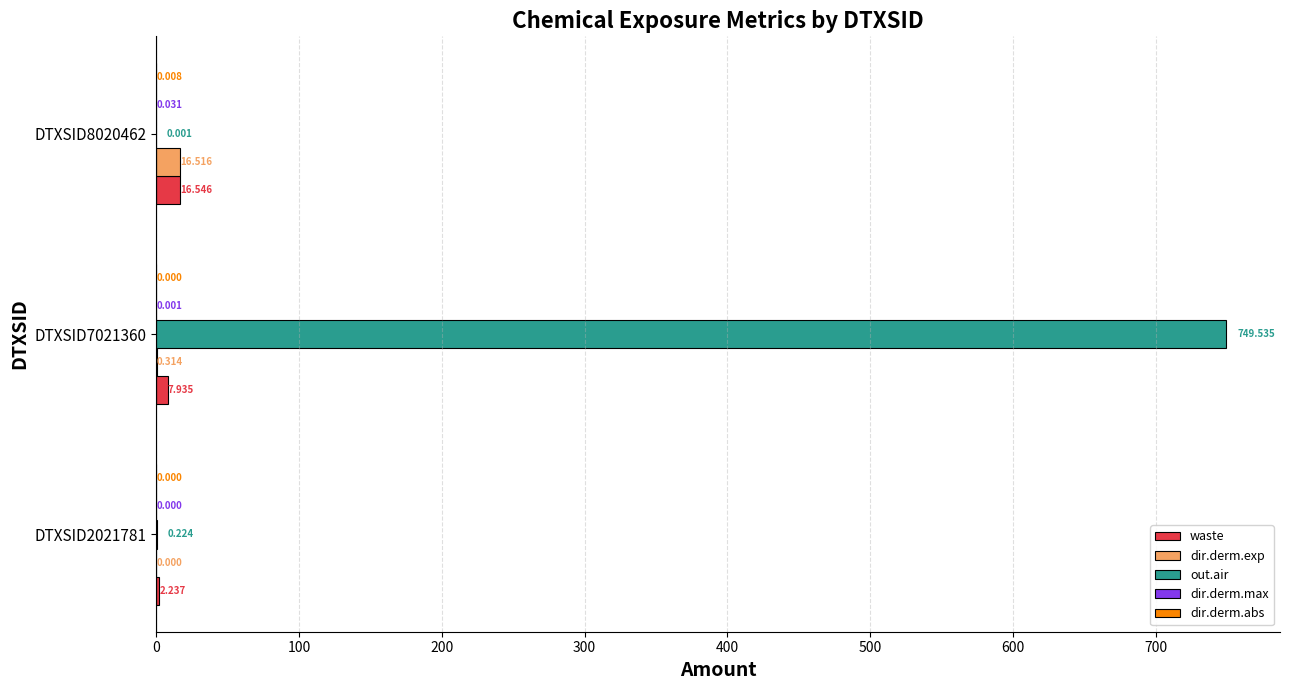

Between DTXSID2021781 and DTXSID7021360, which series saw the biggest shift?

out.air